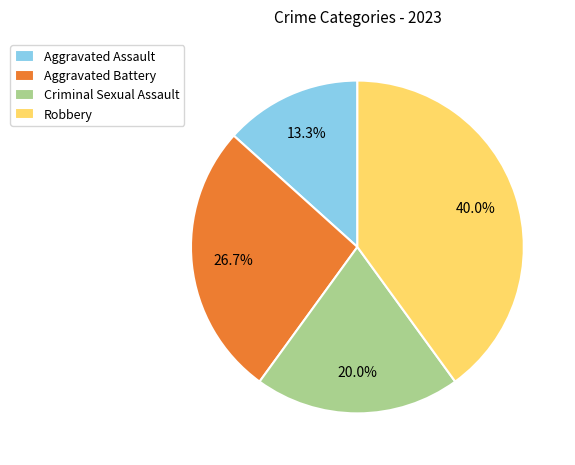

To the nearest percent, what portion does Criminal Sexual Assault represent?

20%